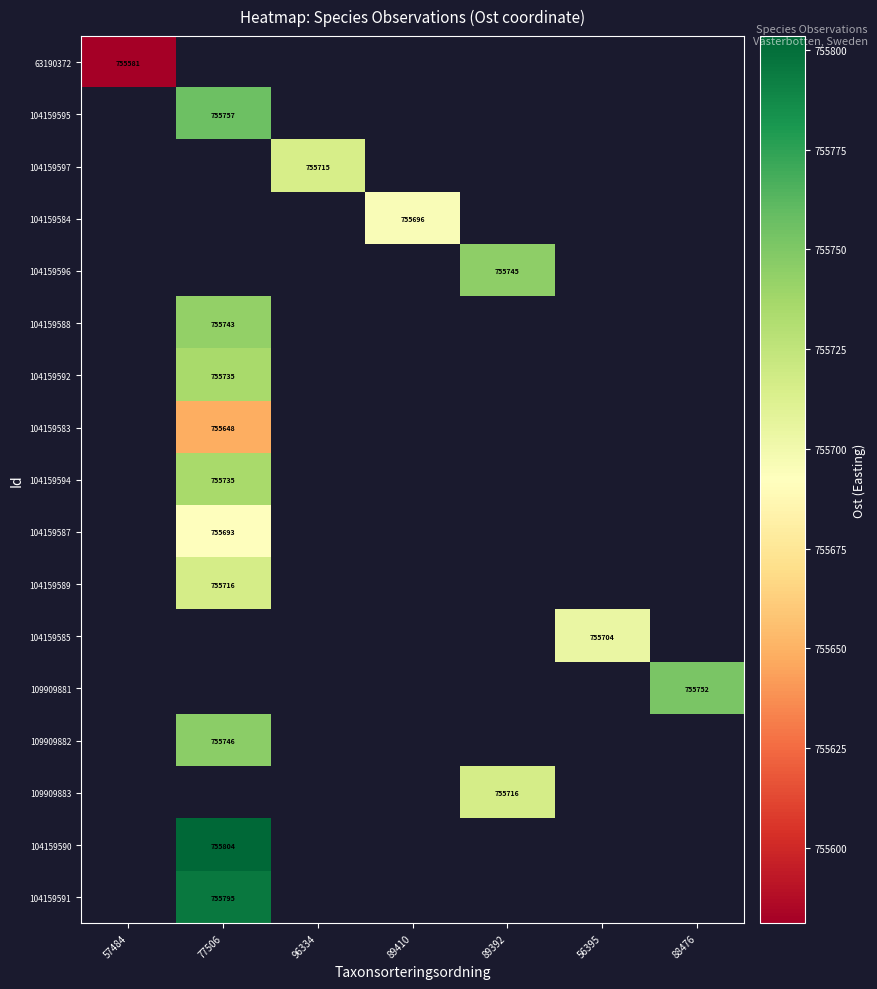

What is the greatest value displayed?

755803.5